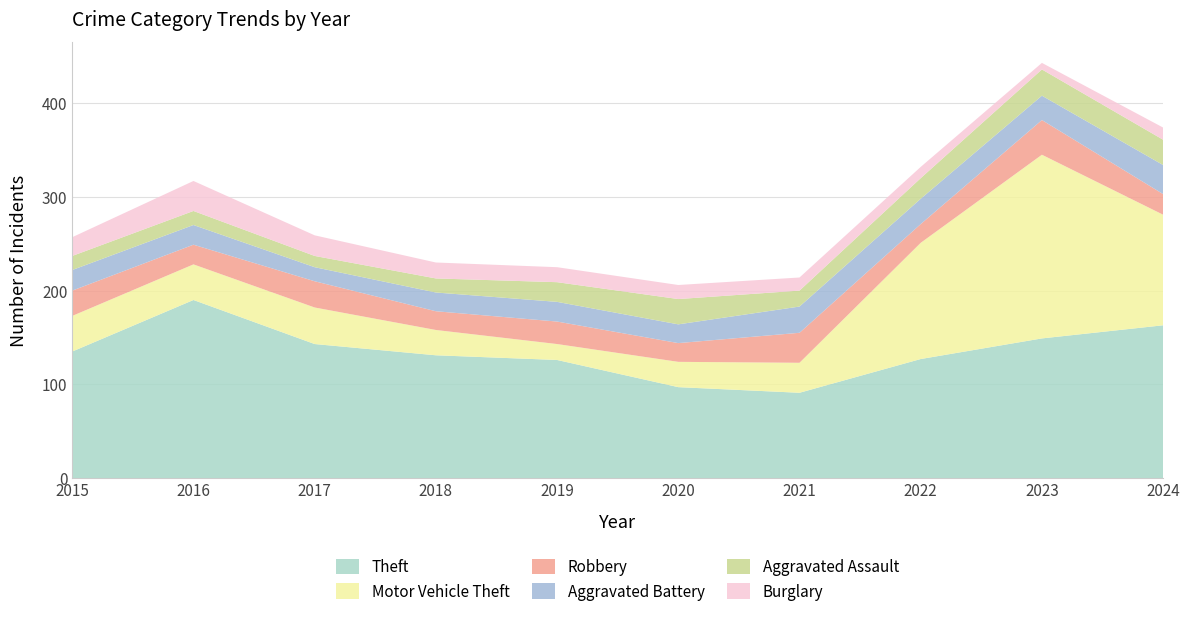

Reading left to right, transcribe all the data shown in this chart.

Theft: 2015=135	2016=190	2017=143	2018=131	2019=126	2020=97	2021=91	2022=127	2023=149	2024=163
Motor Vehicle Theft: 2015=38	2016=38	2017=39	2018=27	2019=17	2020=27	2021=32	2022=124	2023=196	2024=118
Robbery: 2015=27	2016=21	2017=28	2018=20	2019=24	2020=20	2021=32	2022=20	2023=37	2024=22
Aggravated Battery: 2015=22	2016=21	2017=15	2018=20	2019=21	2020=20	2021=28	2022=27	2023=26	2024=31
Aggravated Assault: 2015=15	2016=15	2017=12	2018=15	2019=21	2020=27	2021=17	2022=22	2023=28	2024=27
Burglary: 2015=20	2016=32	2017=22	2018=17	2019=16	2020=15	2021=14	2022=12	2023=7	2024=13